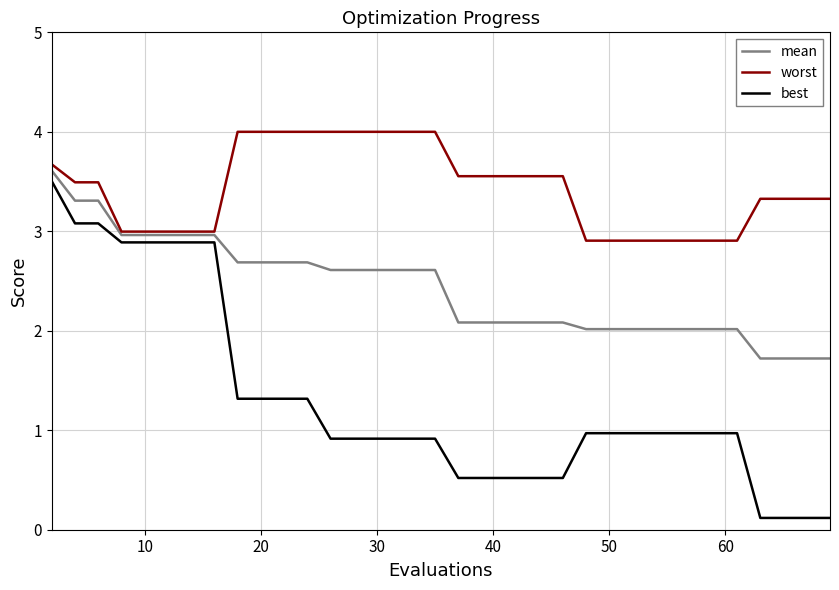

Reading left to right, what are all the values shown in this chart?

mean: 3.6	3.3	3.3	3.0	3.0	3.0	3.0	3.0	2.7	2.7	2.7	2.7	2.6	2.6	2.6	2.6	2.6	2.6	2.1	2.1	2.1	2.1	2.1	2.1	2.1	2.1	2.0	2.0	2.0	2.0	2.0	2.0	2.0	2.0	2.0	2.0	1.7	1.7	1.7	1.7
worst: 3.7	3.5	3.5	3.0	3.0	3.0	3.0	3.0	4.0	4.0	4.0	4.0	4.0	4.0	4.0	4.0	4.0	4.0	3.6	3.6	3.6	3.6	3.6	3.6	3.6	3.6	2.9	2.9	2.9	2.9	2.9	2.9	2.9	2.9	2.9	2.9	3.3	3.3	3.3	3.3
best: 3.5	3.1	3.1	2.9	2.9	2.9	2.9	2.9	1.3	1.3	1.3	1.3	0.9	0.9	0.9	0.9	0.9	0.9	0.5	0.5	0.5	0.5	0.5	0.5	0.5	0.5	1.0	1.0	1.0	1.0	1.0	1.0	1.0	1.0	1.0	1.0	0.1	0.1	0.1	0.1